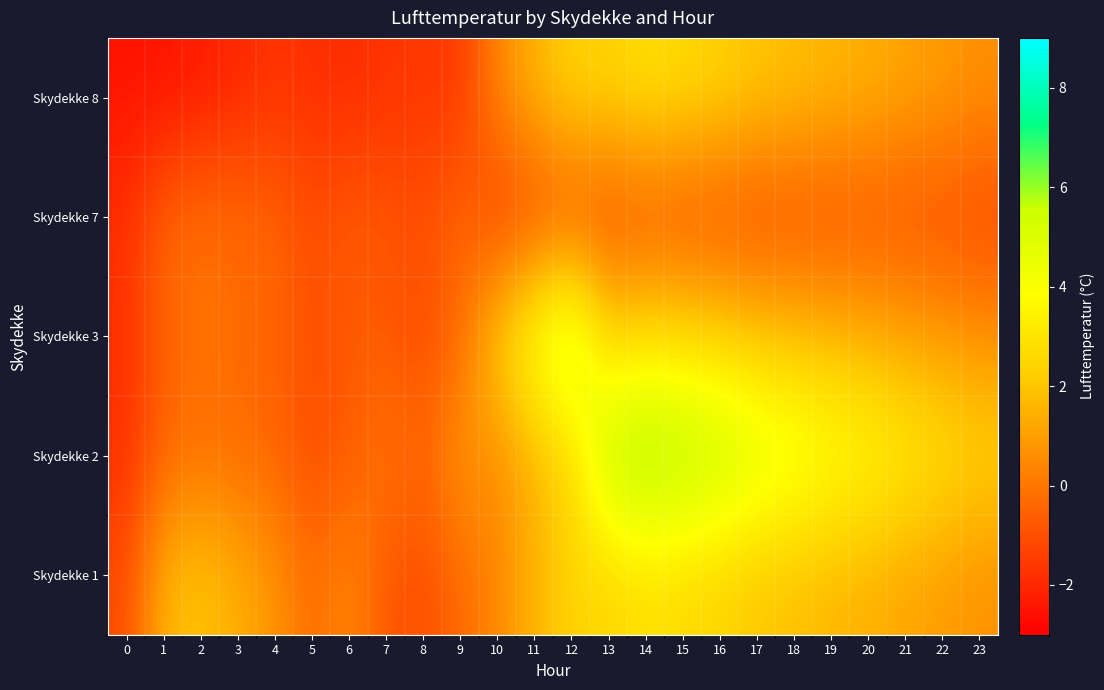

Rank the series at 17 from lowest to highest value.

Skydekke 7, Skydekke 8, Skydekke 3, Skydekke 1, Skydekke 2